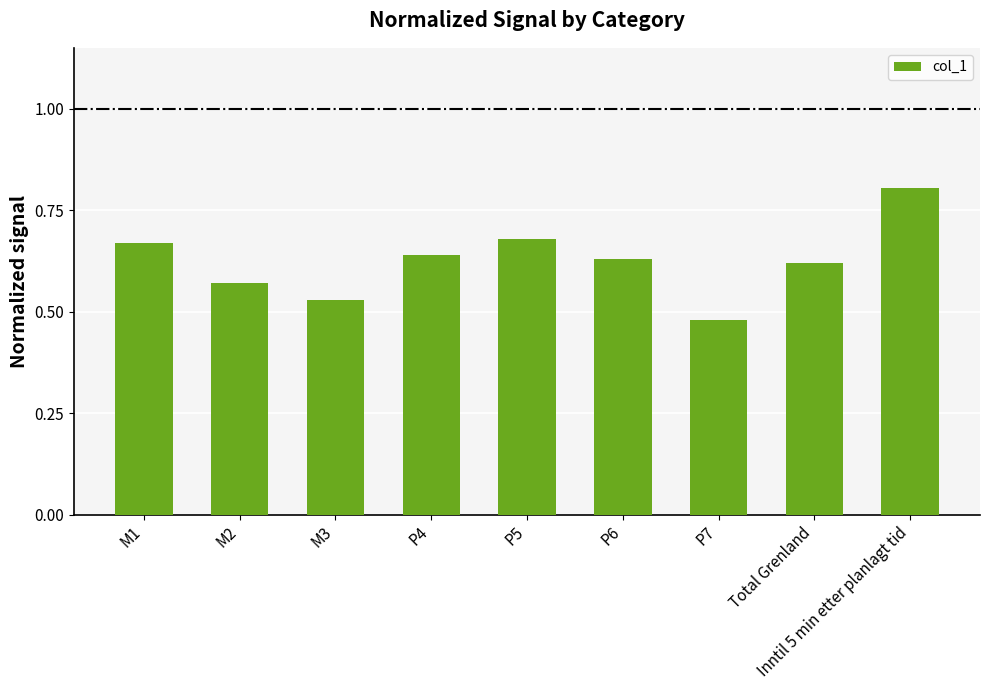

How many bars are there in total?

9